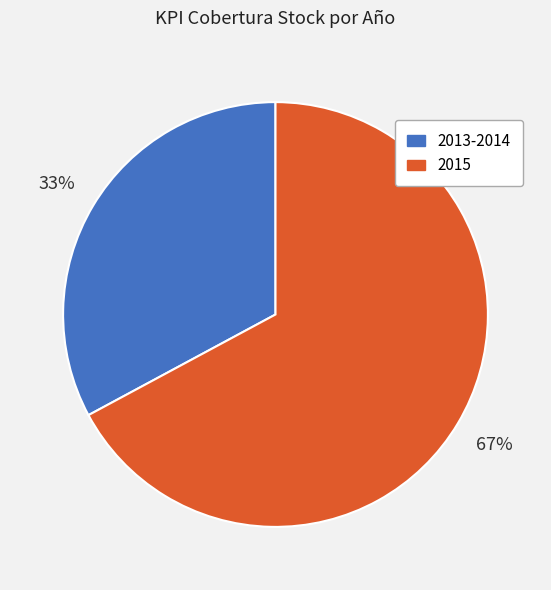

Does any single category account for the majority?

Yes